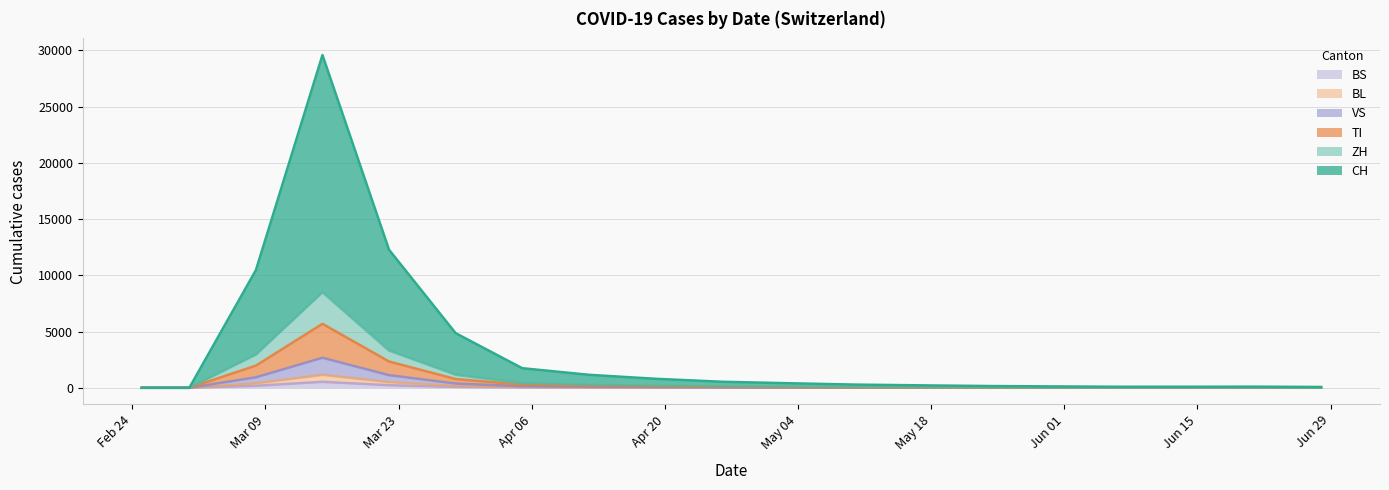

True or false: TI has a value of 8 at 2020-06-28.

True